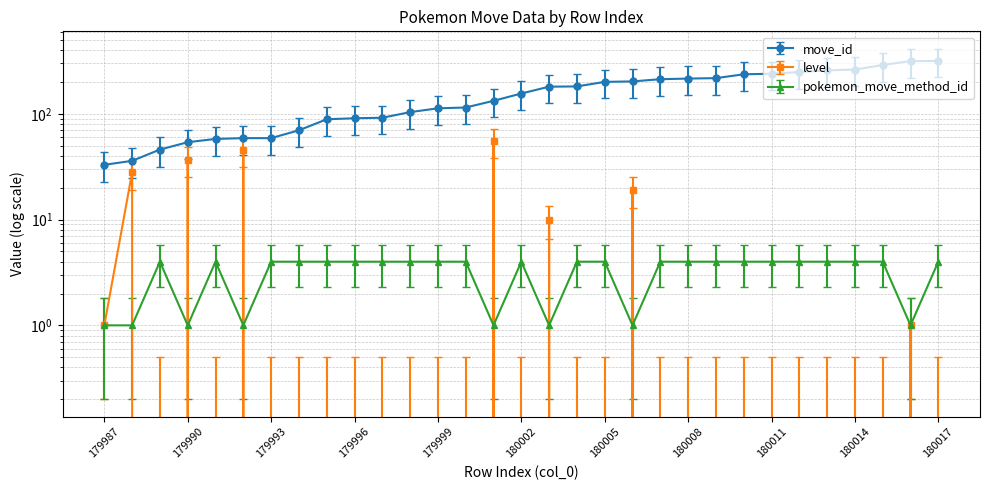

What is the minimum value for move_id?

33